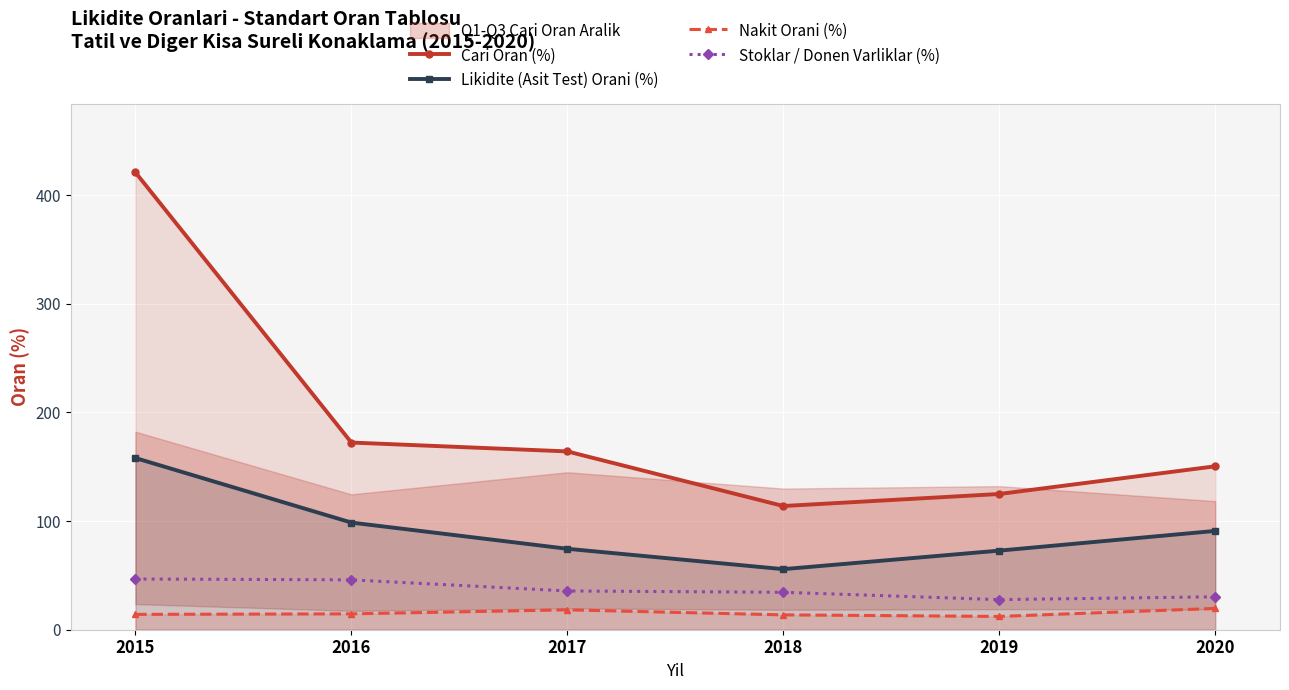

What is the total value across all series at 2019?

237.6